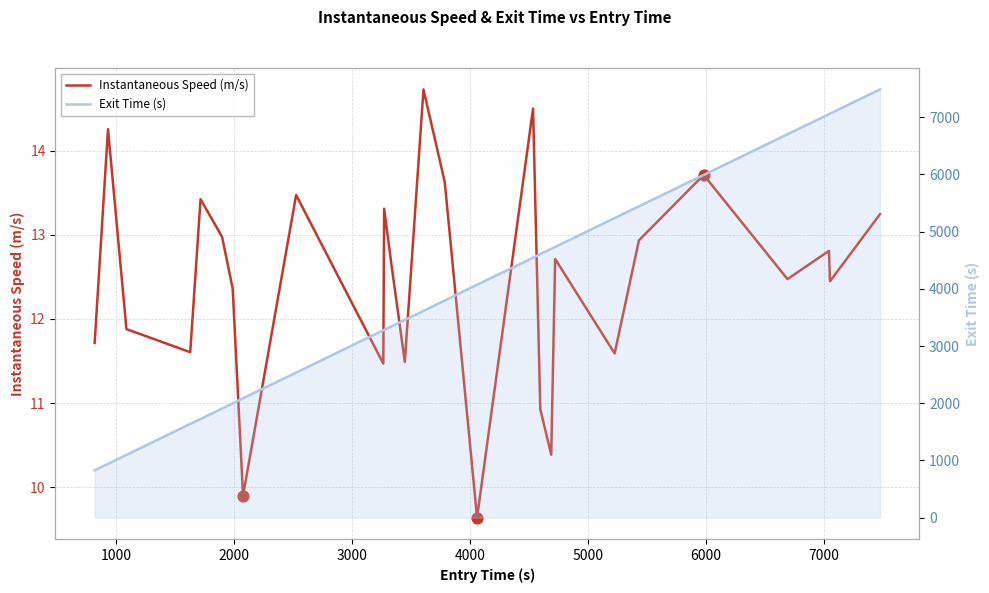

Which series contains the highest Y value?

Exit Time (s)